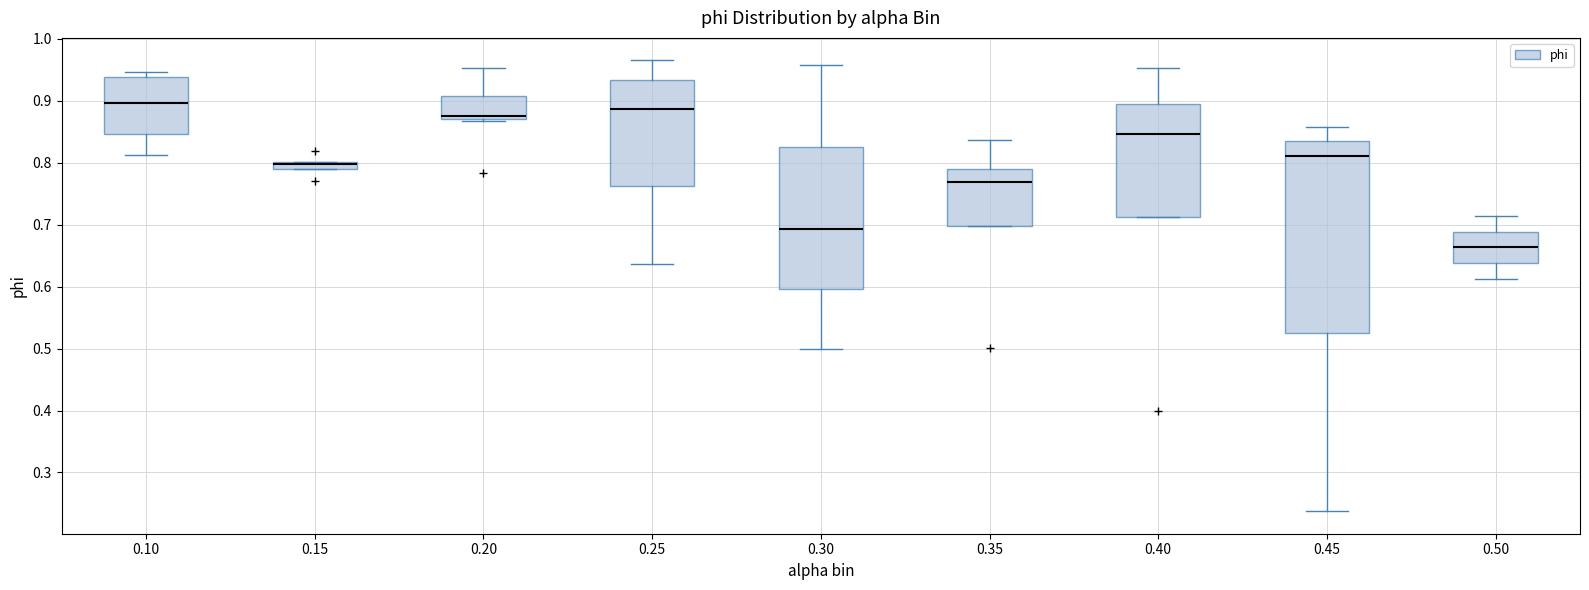

Comparing the boxes themselves (not the whiskers), which one is the tallest?

0.45